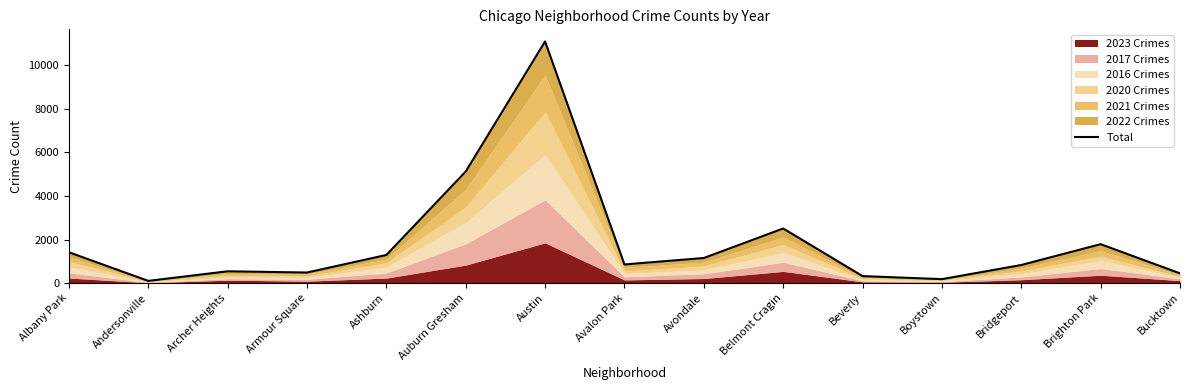

What is the average value?

1874